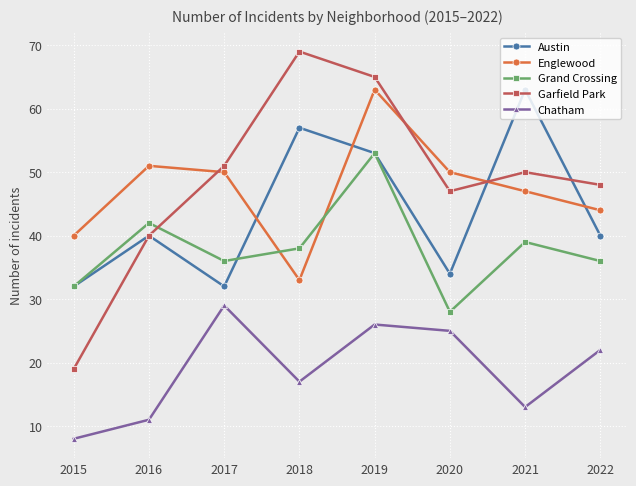

Which series ends up on top after the final intersection of Grand Crossing and Austin?

Austin